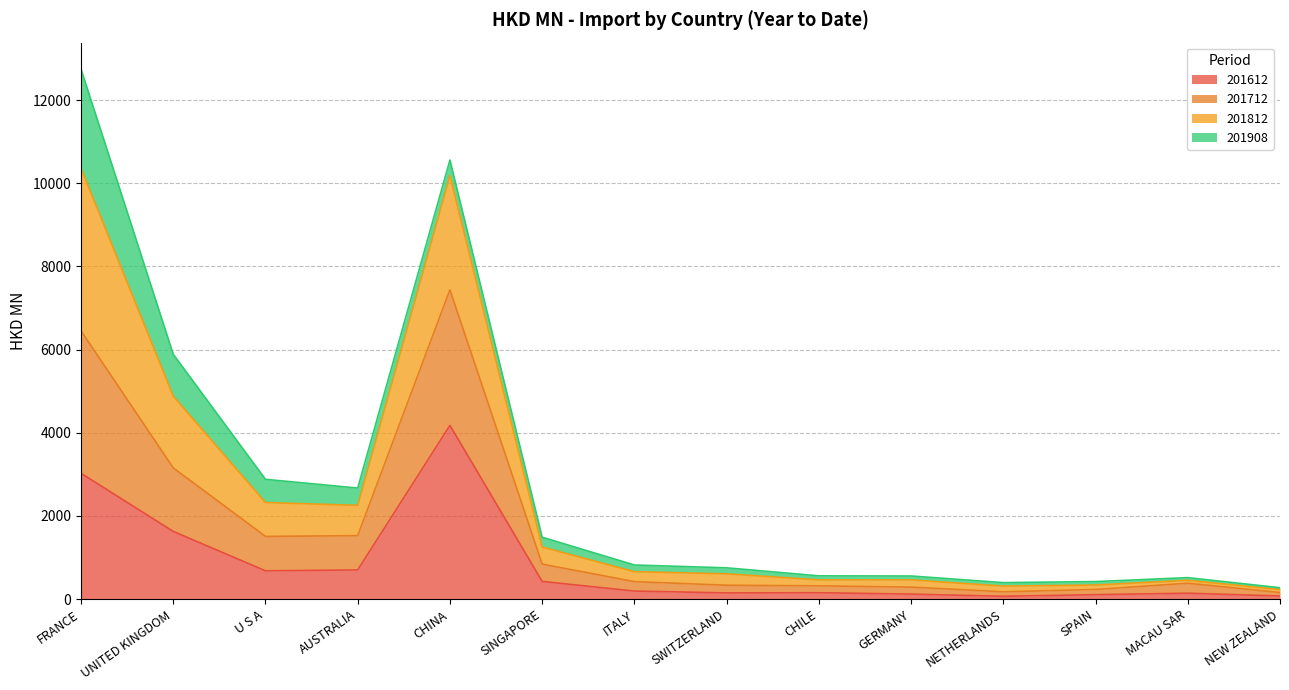

In 201612, how many points are lower than both neighbors (excluding endpoints)?

3